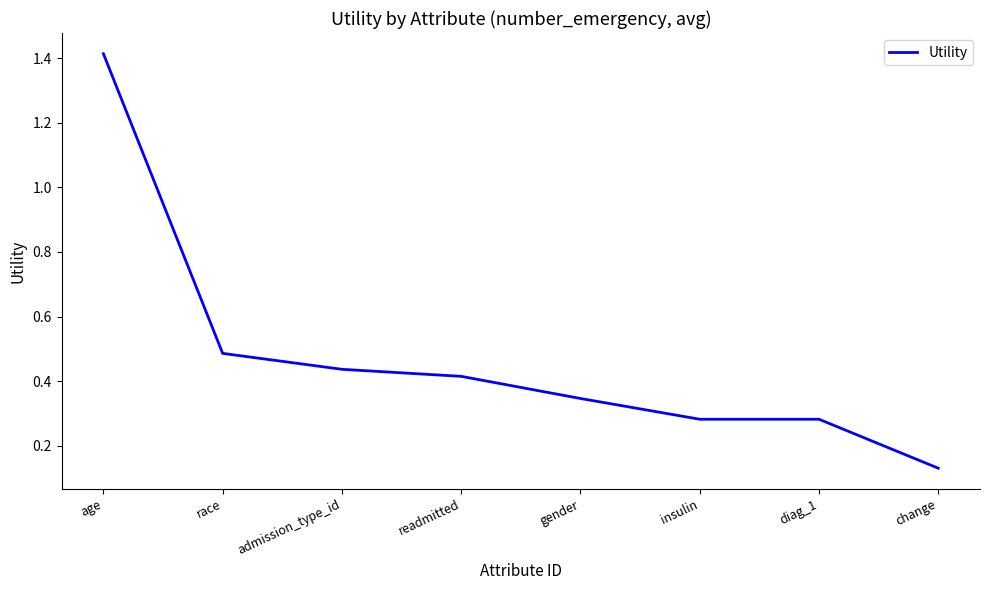

Is it true that the value at diag_1 is 0.1?

False